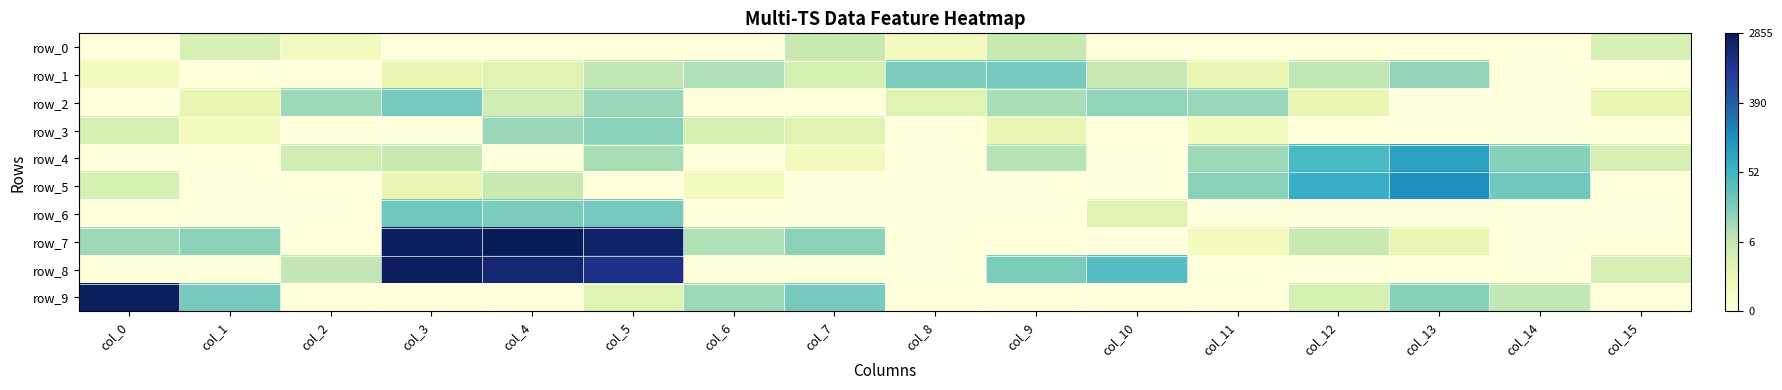

The row_0 series shows 1.0 at col_10. True or false?

False